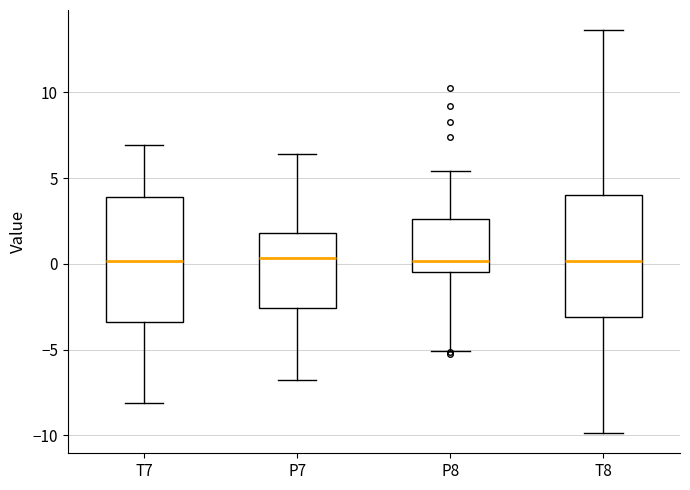

Where is the upper edge of the box for T8 on the y-axis? The values are not printed on the chart, so give them approximately, as read against the axis.

4.0